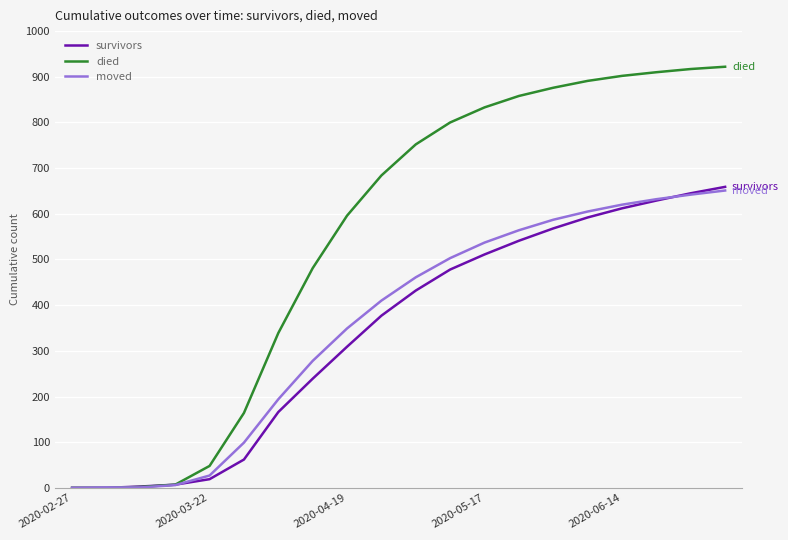

Which series has the widest spread of values?

died